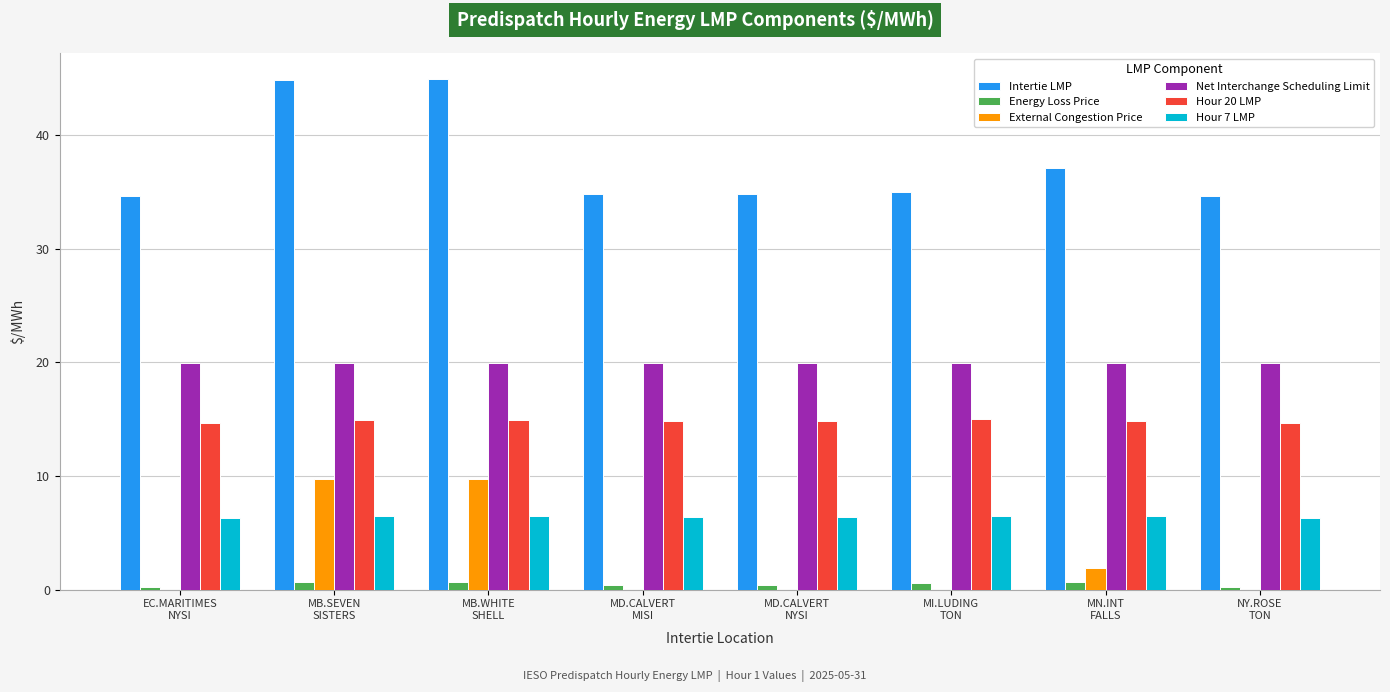

Which series has the largest total across all categories?

Intertie LMP